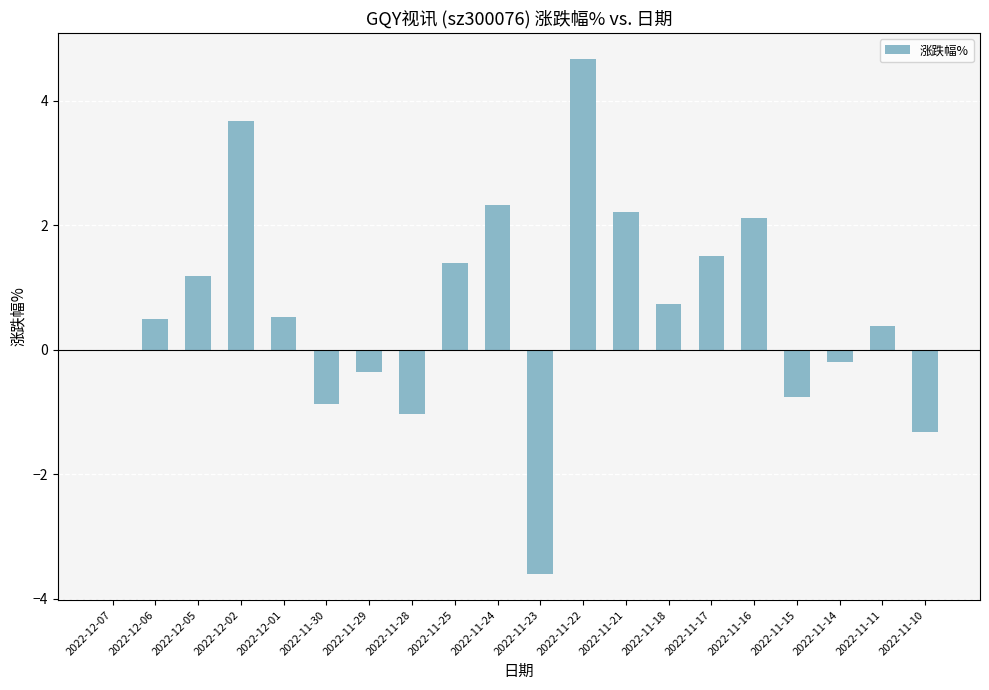

Is it true that the value at 2022-11-25 is 1.4?

True